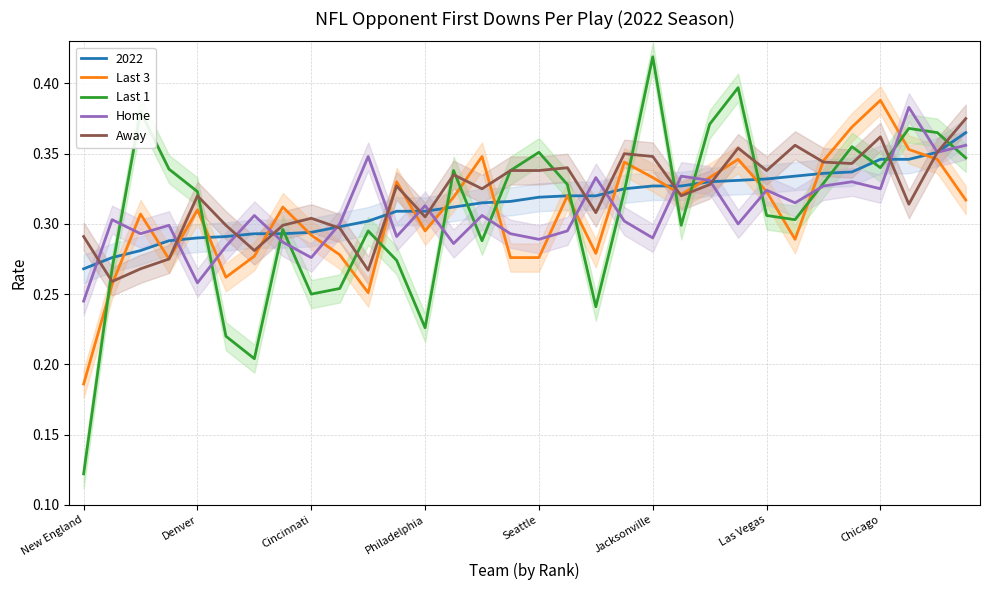

Which series has the largest range (max minus min)?

Last 1